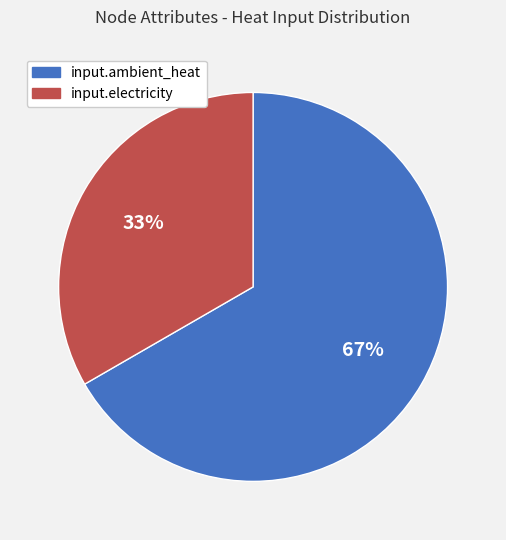

To the nearest percent, what percentage of the pie is input.ambient_heat?

67%